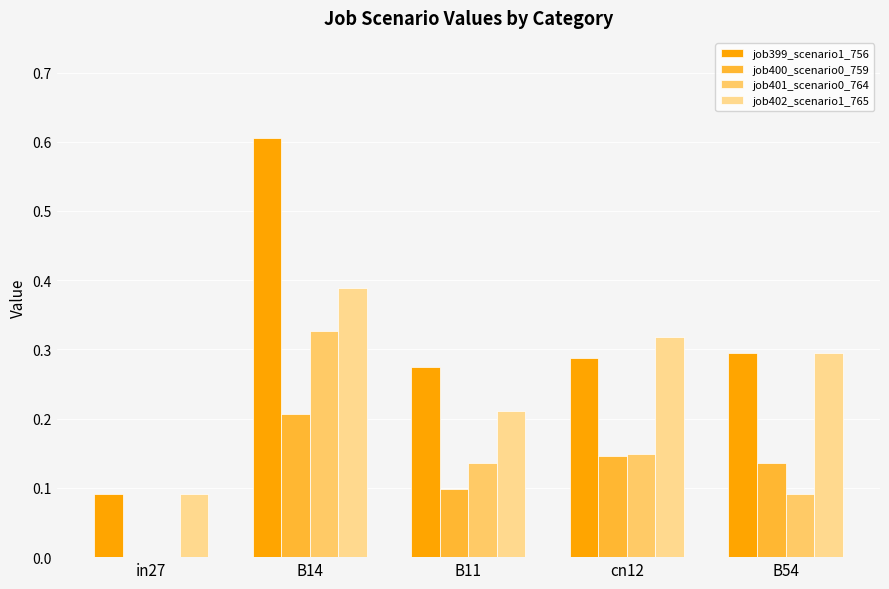

Does the chart contain stacked bars?

No